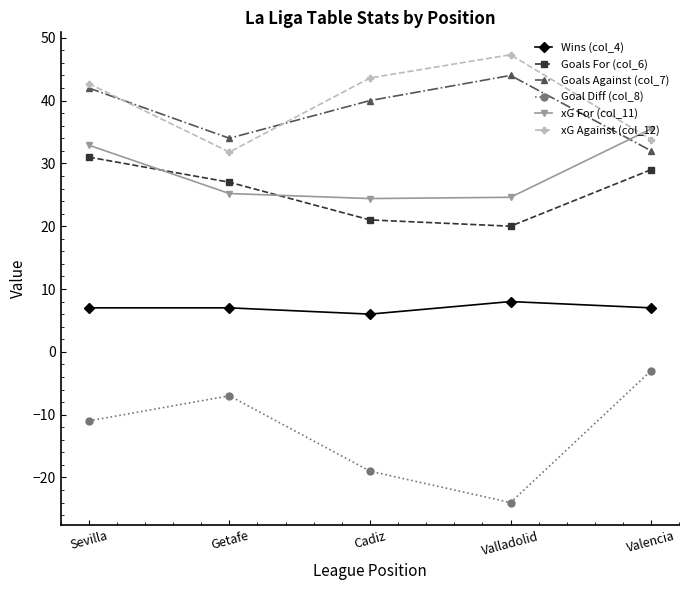

Is this an area chart (filled region under the line)?

No